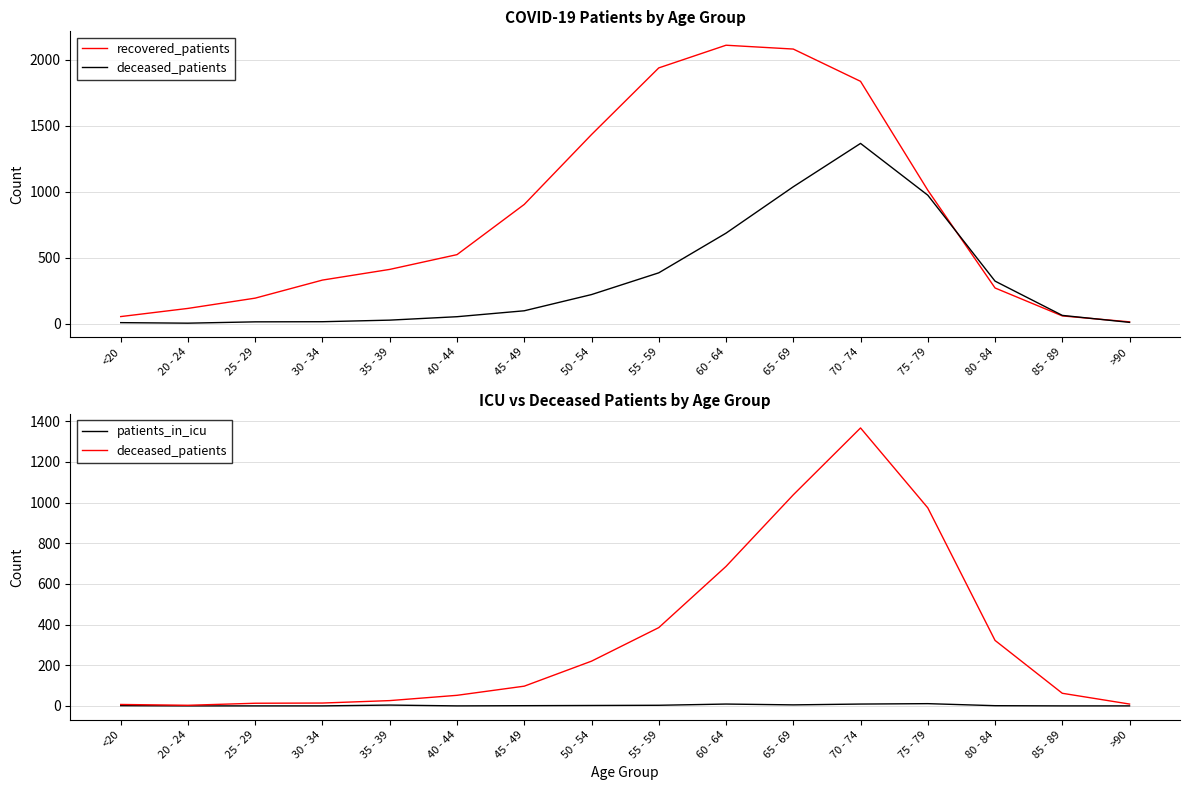

Reading left to right, extract all data points from this chart.

recovered_patients: 53	115	193	330	411	523	904	1434	1940	2112	2083	1838	1012	270	58	13
deceased_patients: 7	3	13	14	26	52	97	220	385	686	1038	1367	974	322	62	9
patients_in_icu: 1	0	0	0	4	0	1	2	3	9	5	9	11	1	0	0